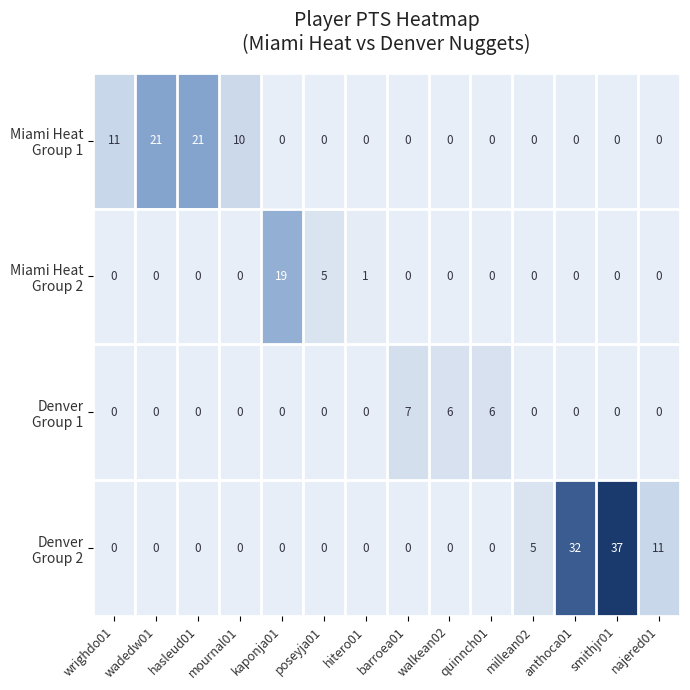

What is the difference between the highest and lowest values at najered01?

11